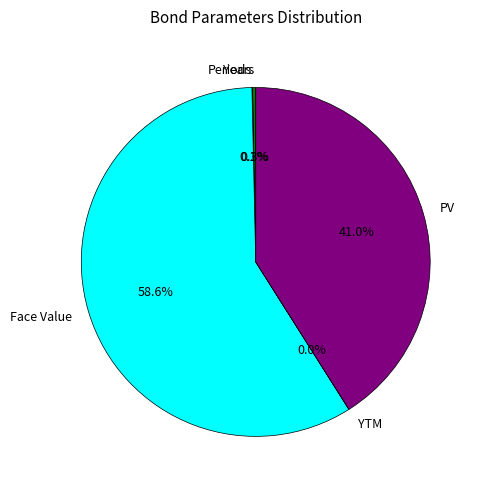

What is the ratio of the value at Face Value to the value at PV?

1.4